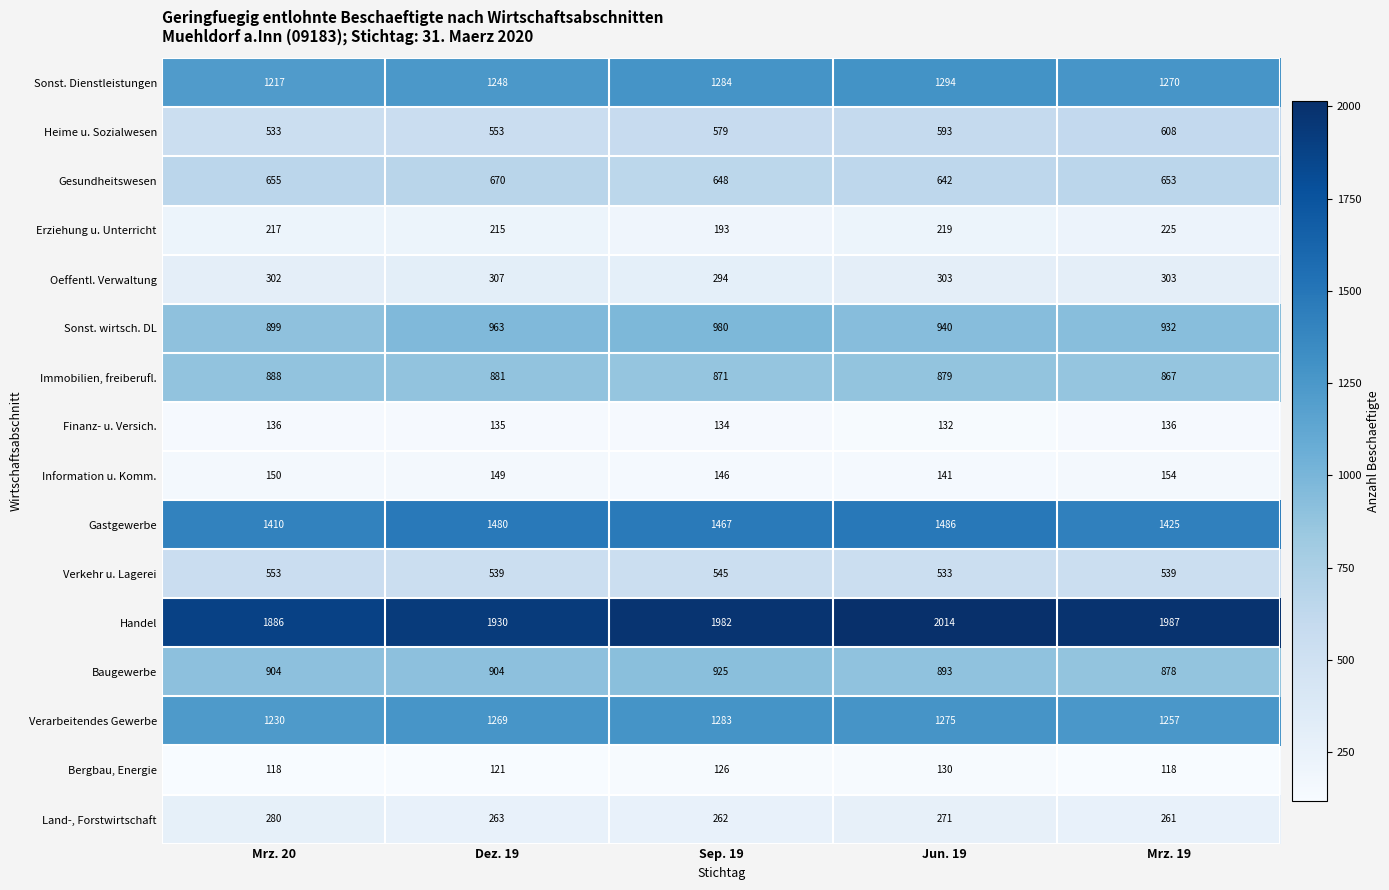

How many distinct data groups are displayed?

16